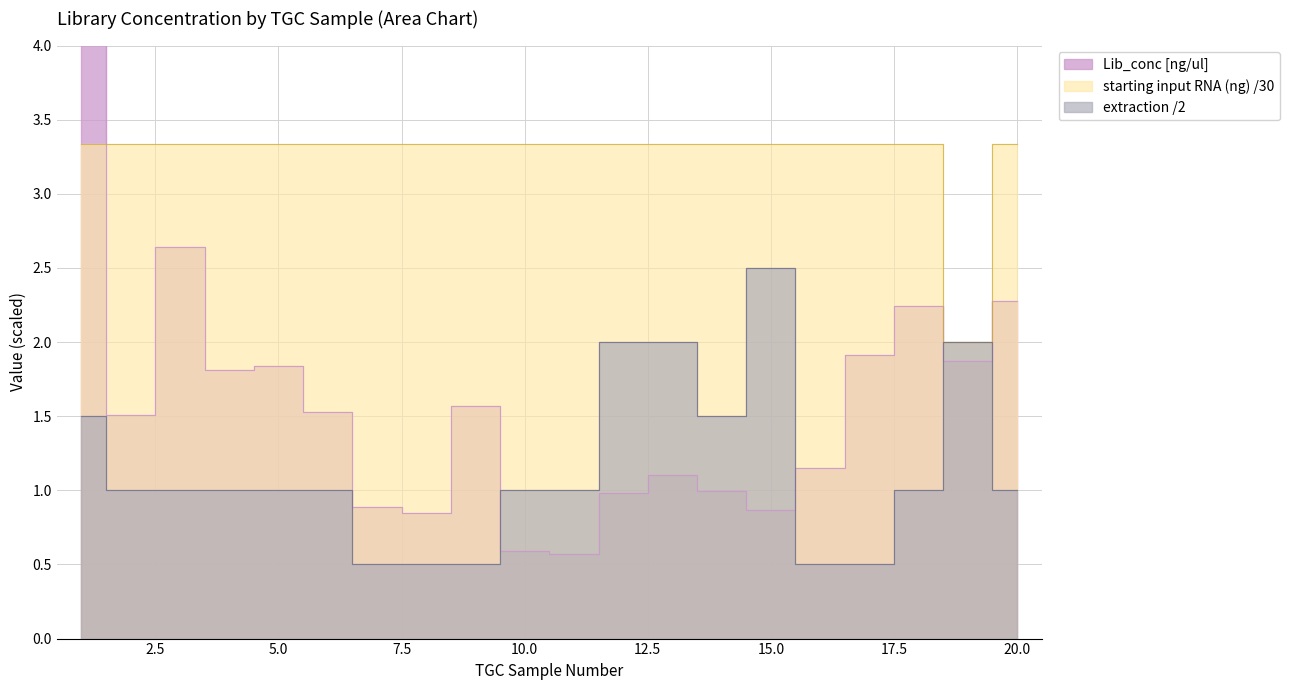

What is the difference between the maximum and minimum values in the Lib_conc [ng/ul] series?

3.9